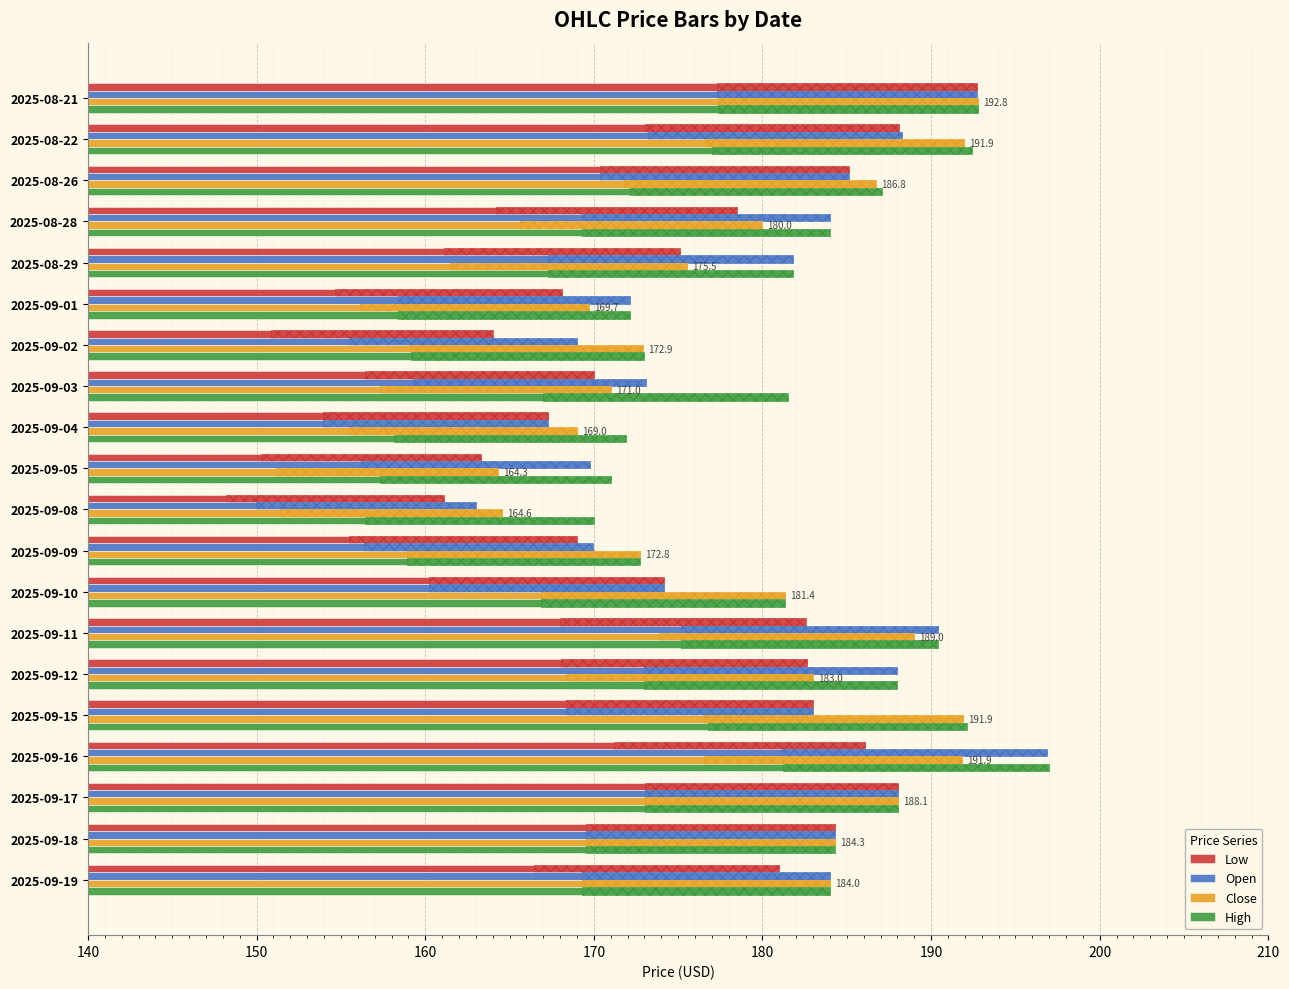

How many bars are there in each group?

4